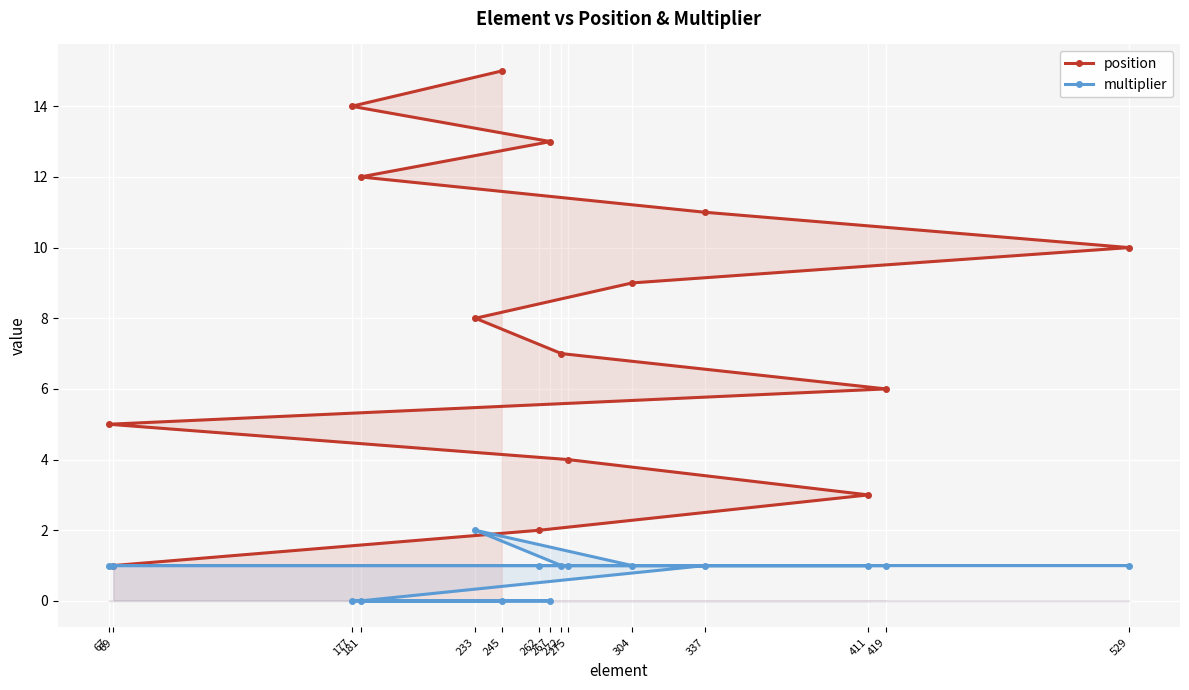

What position from the left is 272?

7